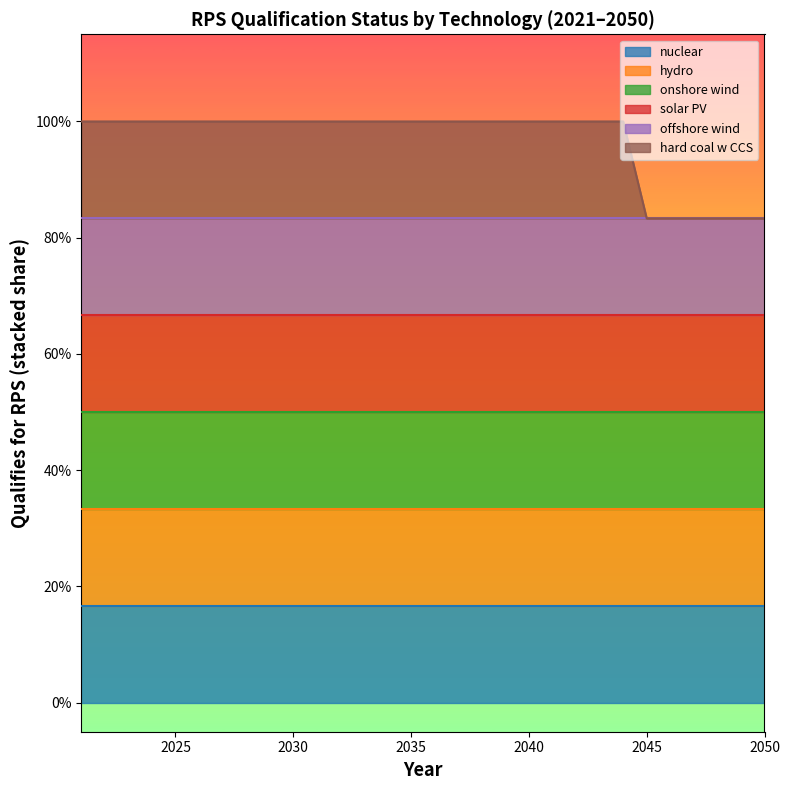

Is it true that onshore wind equals 0 at 2021?

False